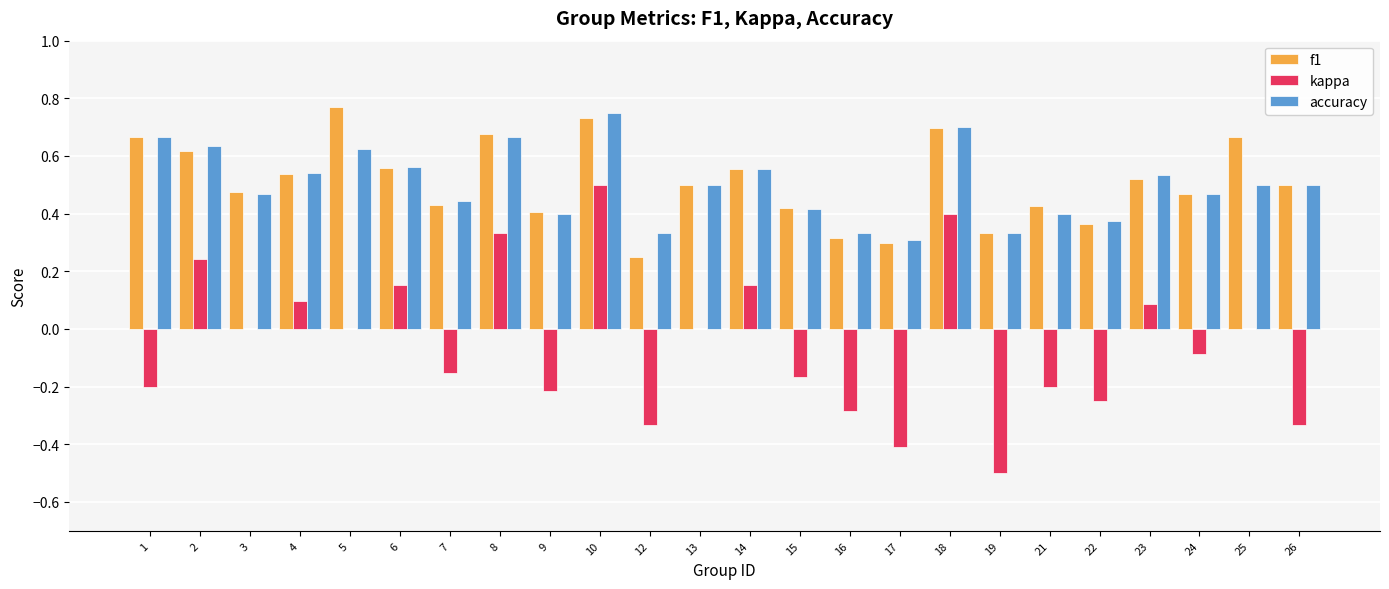

Is the value of accuracy at 14 greater than the value of kappa at 9?

Yes